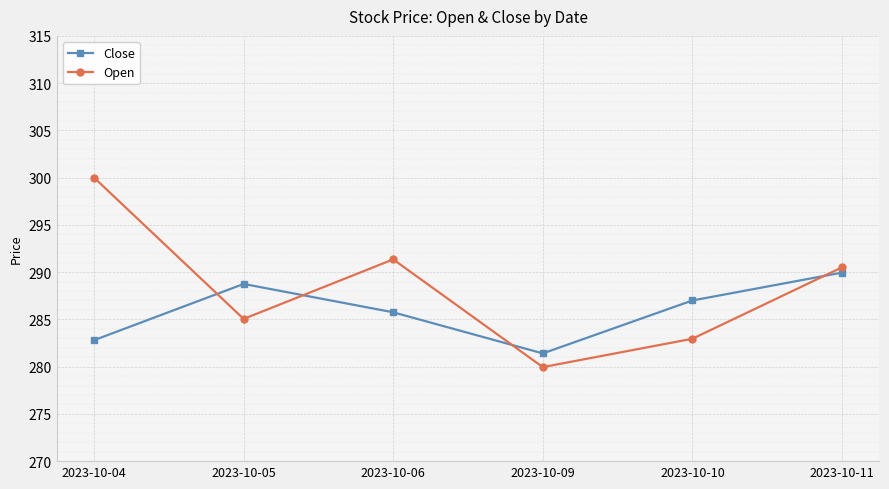

Which series changed the most between 2023-10-06 and 2023-10-10?

Open